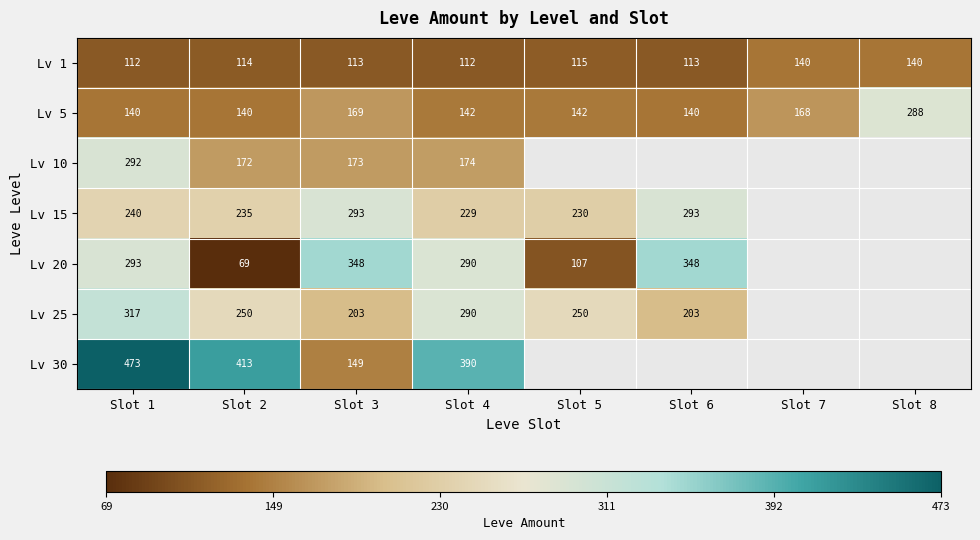

Rank the series at Slot 1 from highest to lowest value.

Lv 30, Lv 25, Lv 20, Lv 10, Lv 15, Lv 5, Lv 1